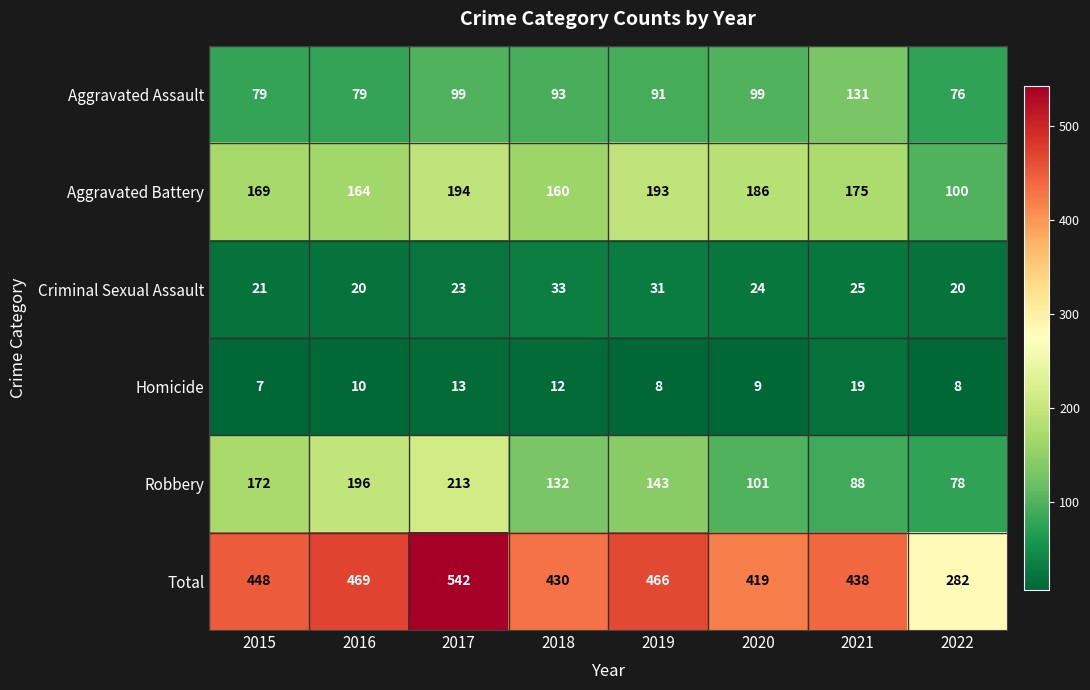

Which label corresponds to the largest value in the chart?

2017